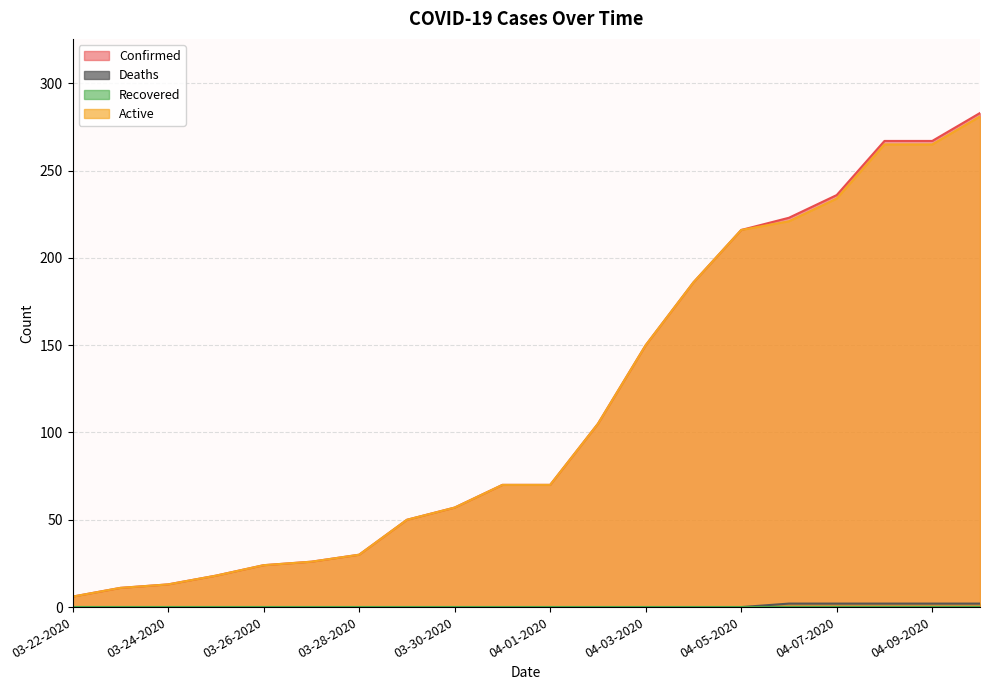

What is the highest value of the Active series?

281